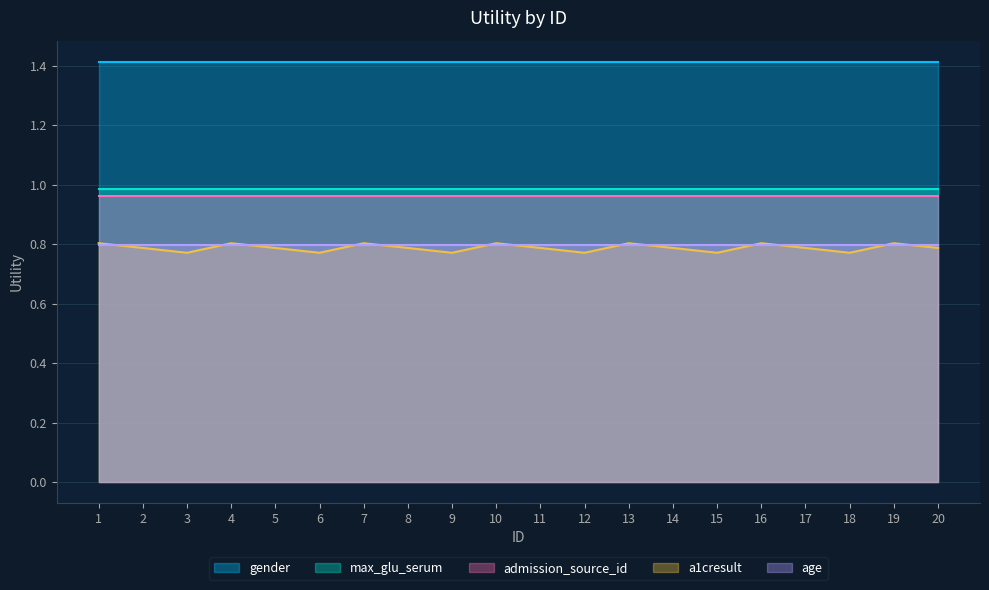

How many lines are shown in the chart?

5